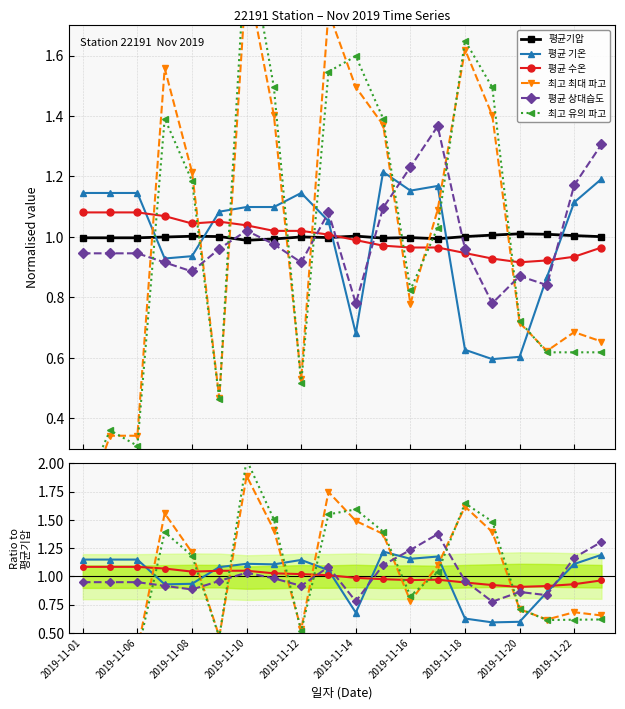

Is this an area chart (filled region under the line)?

No